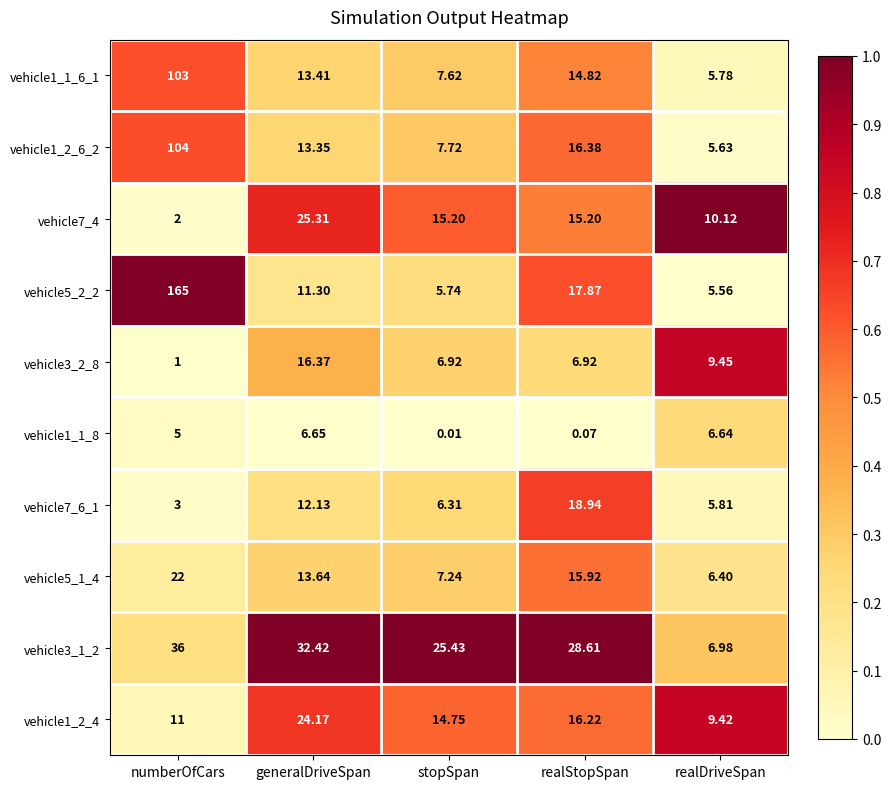

List the labels in order of vehicle1_1_8 value, smallest first.

stopSpan, realStopSpan, numberOfCars, realDriveSpan, generalDriveSpan